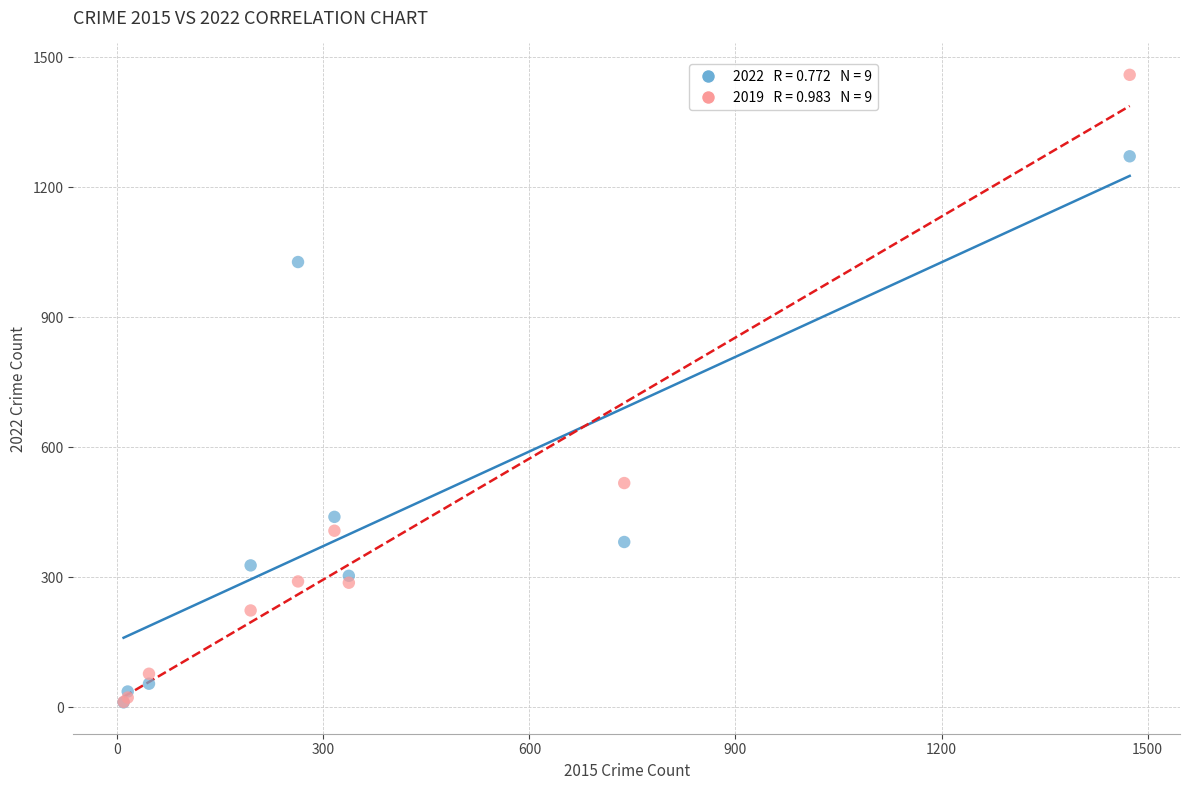

Across all series, what Y value is closest to 735?

517